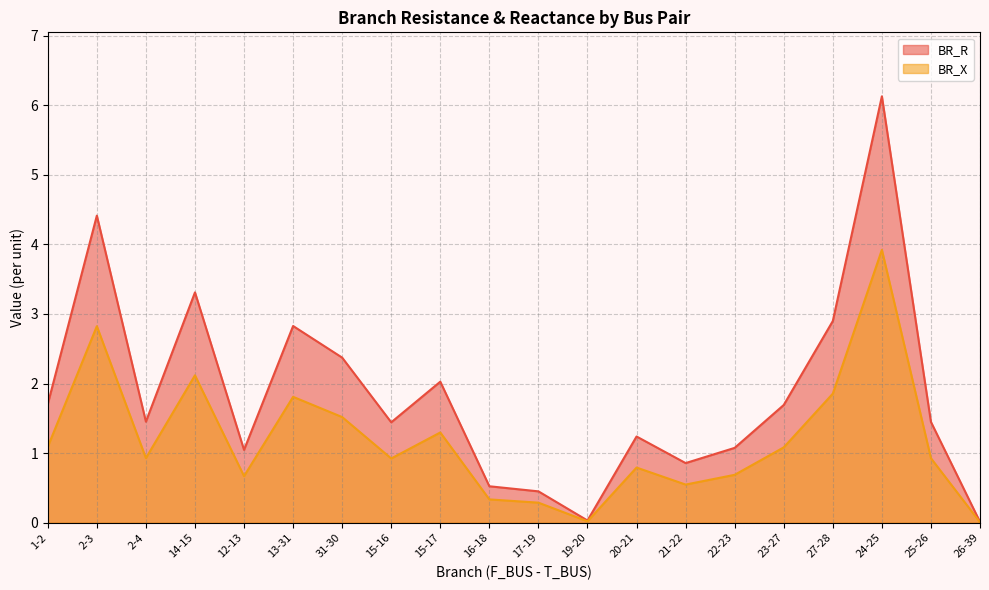

What is the total value across all series at 21-22?

1.4